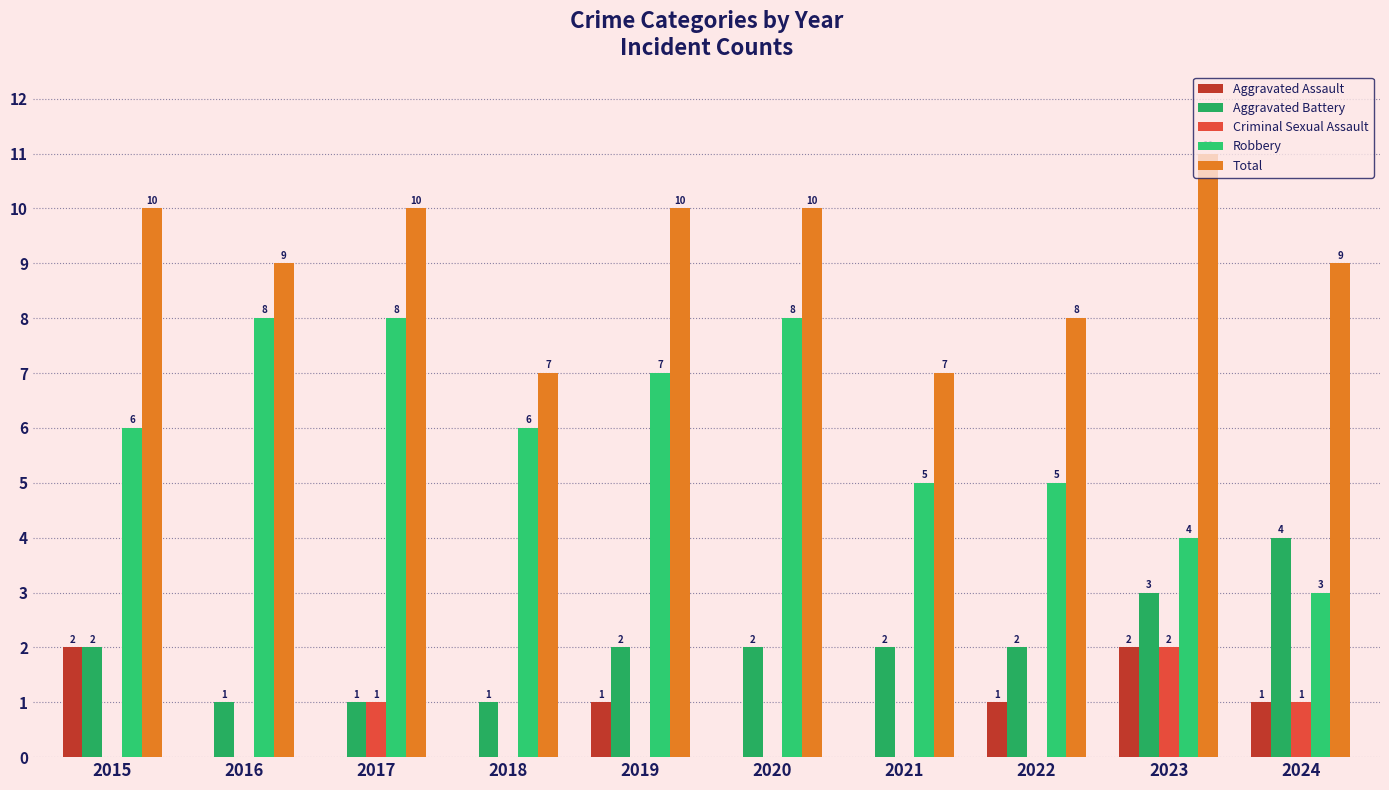

What are all the series names shown in the legend?

Aggravated Assault, Aggravated Battery, Criminal Sexual Assault, Robbery, Total